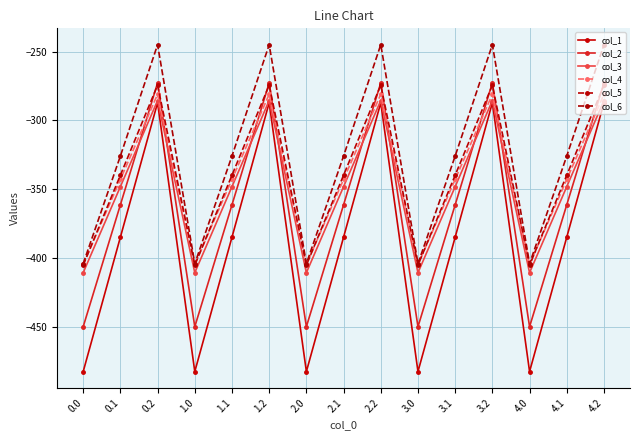

Reading left to right, extract all data points from this chart.

col_1: -482.0	-384.6	-287.1	-482.0	-384.6	-287.1	-482.0	-384.6	-287.1	-482.0	-384.6	-287.1	-482.0	-384.6	-287.1
col_2: -449.5	-361.1	-272.7	-449.5	-361.1	-272.7	-449.5	-361.1	-272.7	-449.5	-361.1	-272.7	-449.5	-361.1	-272.7
col_3: -410.3	-347.9	-285.5	-410.3	-347.9	-285.5	-410.3	-347.9	-285.5	-410.3	-347.9	-285.5	-410.3	-347.9	-285.5
col_4: -404.4	-342.7	-281.0	-404.4	-342.7	-281.0	-404.4	-342.7	-281.0	-404.4	-342.7	-281.0	-404.4	-342.7	-281.0
col_5: -404.9	-339.6	-274.4	-404.9	-339.6	-274.4	-404.9	-339.6	-274.4	-404.9	-339.6	-274.4	-404.9	-339.6	-274.4
col_6: -403.8	-325.7	-245.0	-403.8	-325.7	-245.0	-403.8	-325.7	-245.0	-403.8	-325.7	-245.0	-403.8	-325.7	-245.0